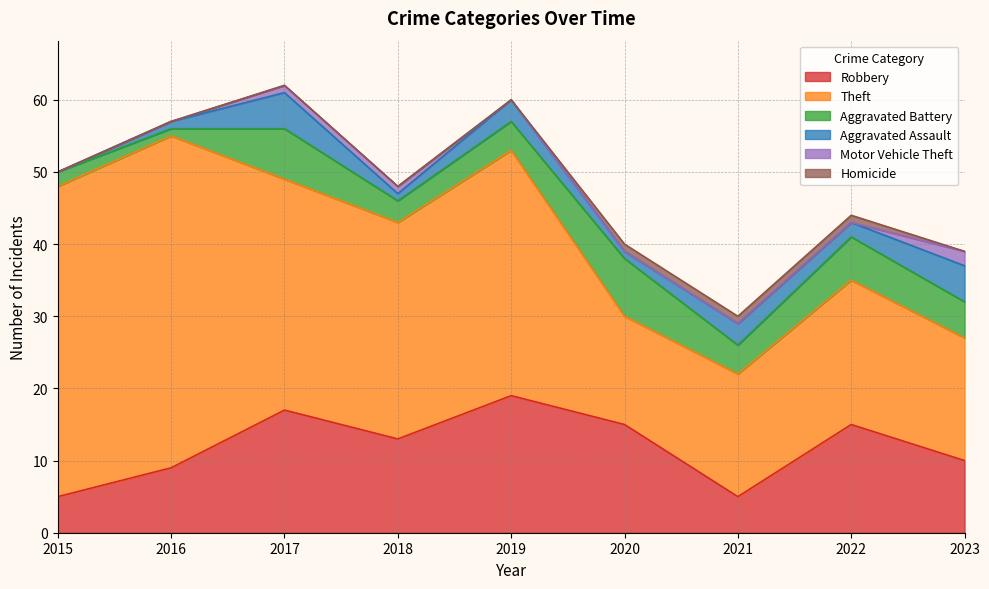

Which label corresponds to the smallest value in the chart?

2015